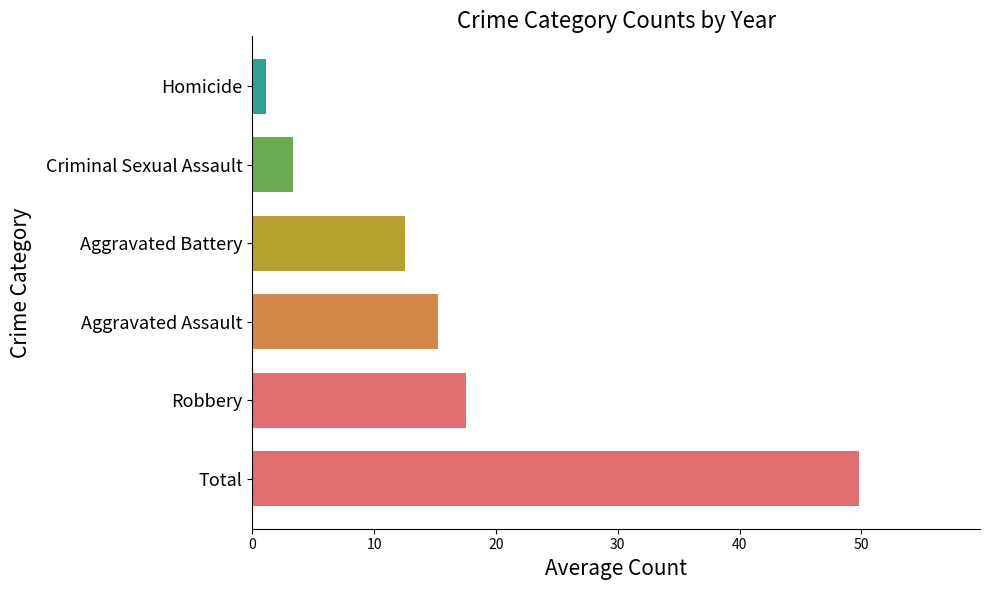

Which series has the largest total across all categories?

Total